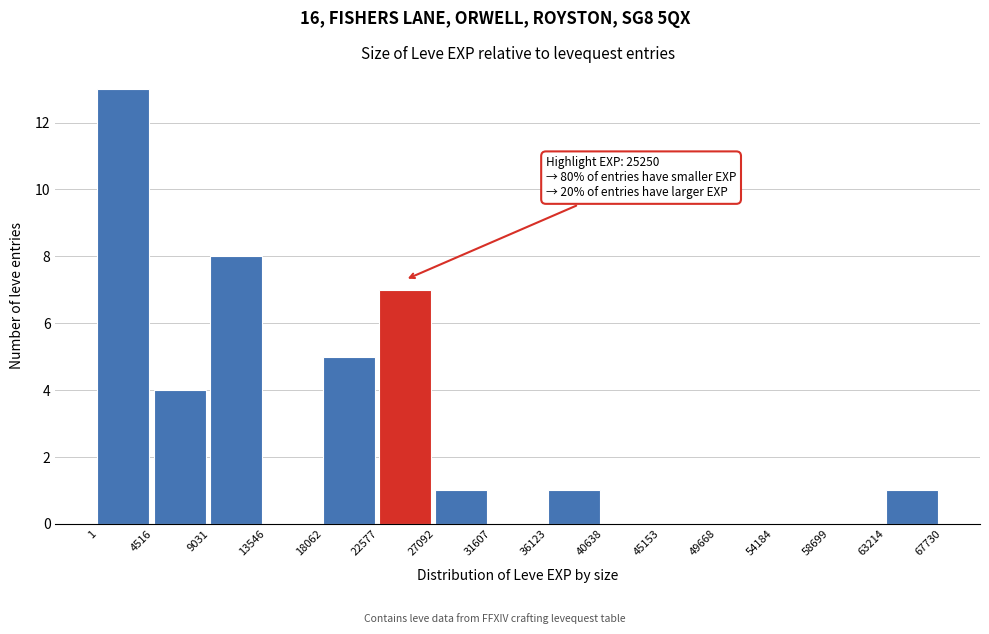

Over which range of the x-axis is the bar tallest?

1 to 4516